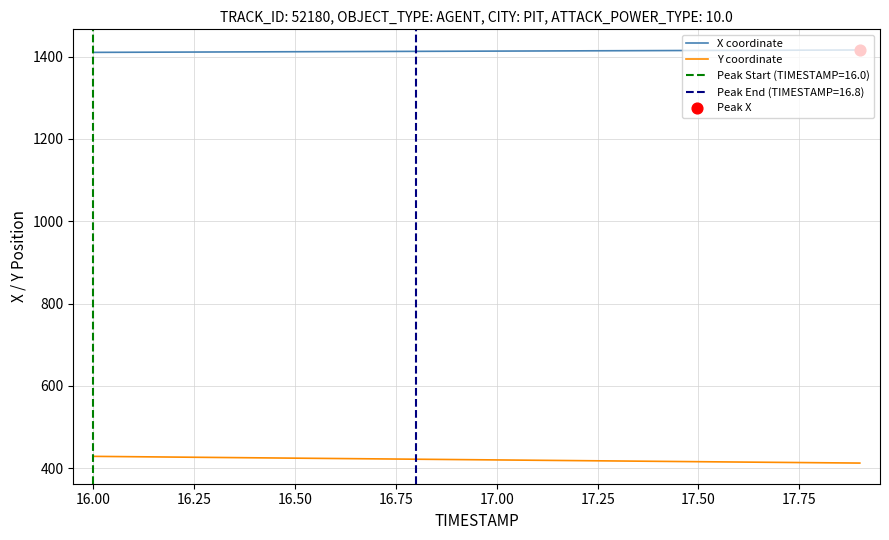

Which series reaches the minimum Y coordinate?

Y coordinate